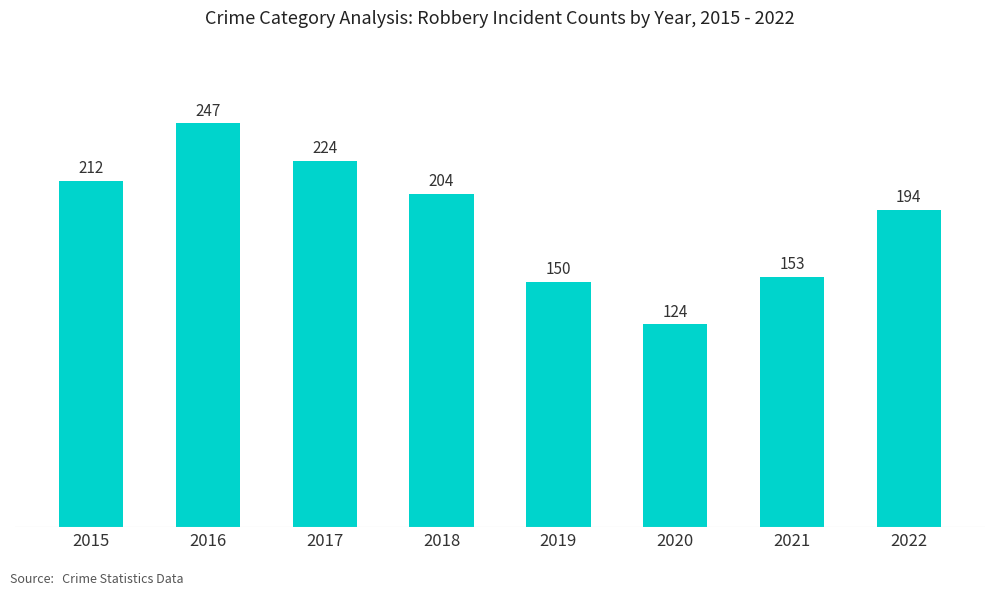

Reading right to left, what are all the values shown in this chart?

194	153	124	150	204	224	247	212